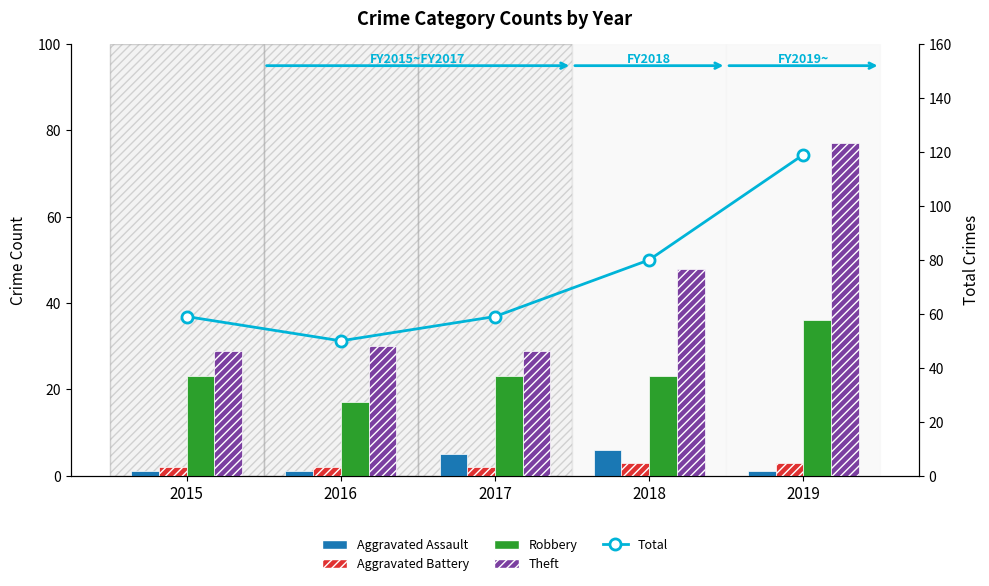

The value of Aggravated Assault at 2018 is 11. True or false?

False